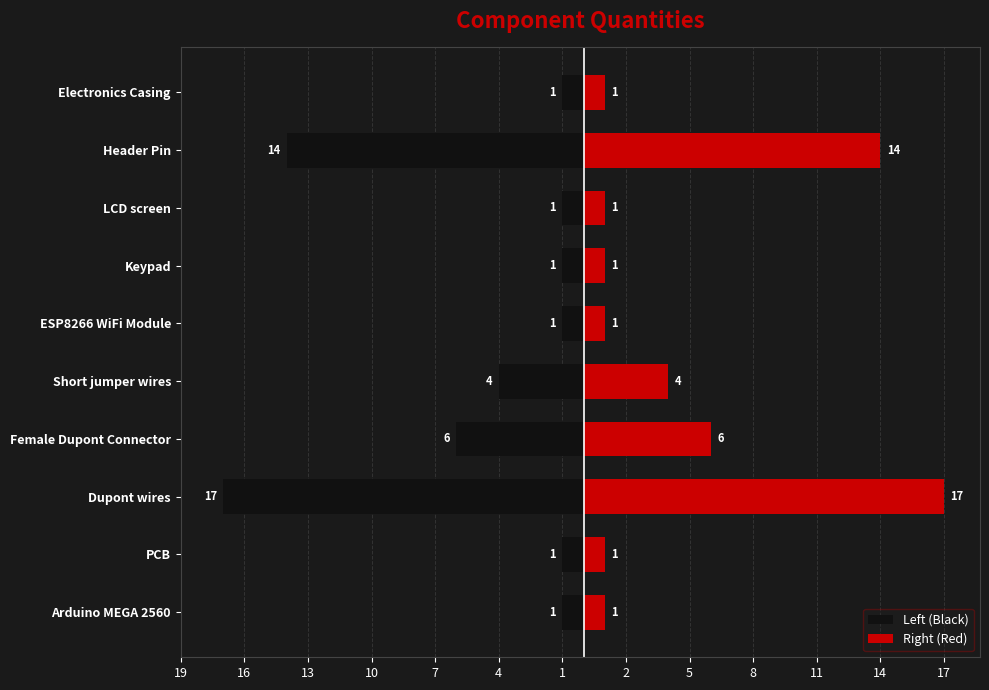

What are all the series names shown in the legend?

Left (Black), Right (Red)